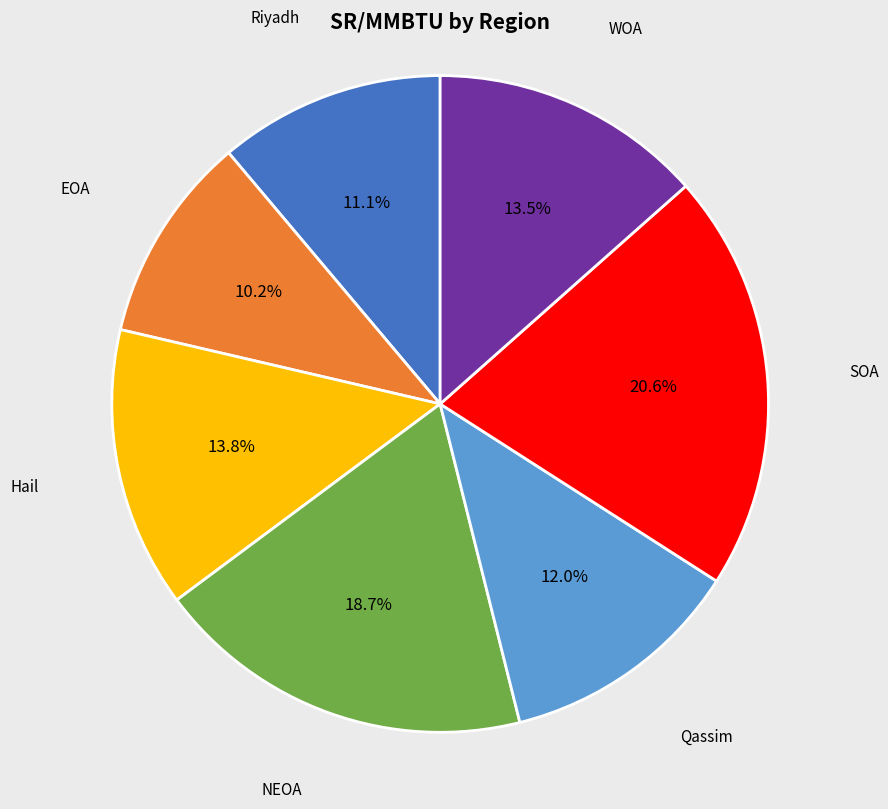

What percentage do Hail and WOA together represent?

27.3%